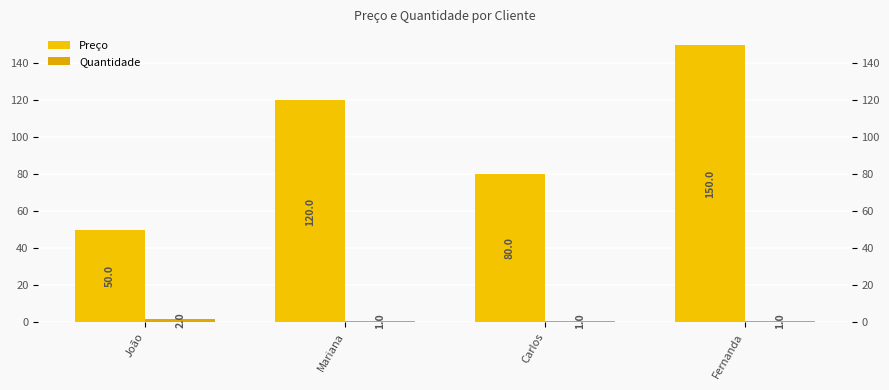

Are the bars horizontal?

No